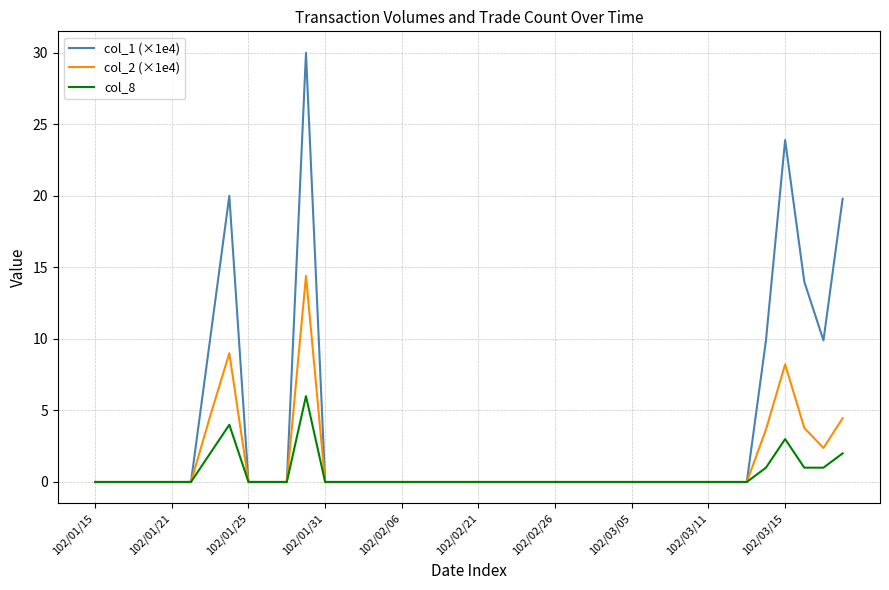

Rank the series by their maximum value, from highest to lowest.

col_1 (×1e4), col_2 (×1e4), col_8